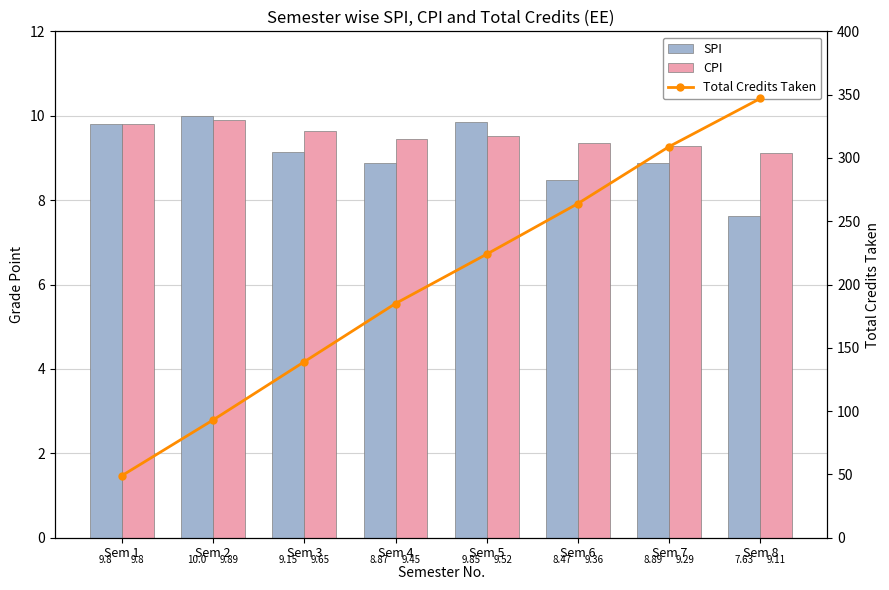

Between Sem 4 and Sem 6, which series saw the biggest shift?

Total Credits Taken